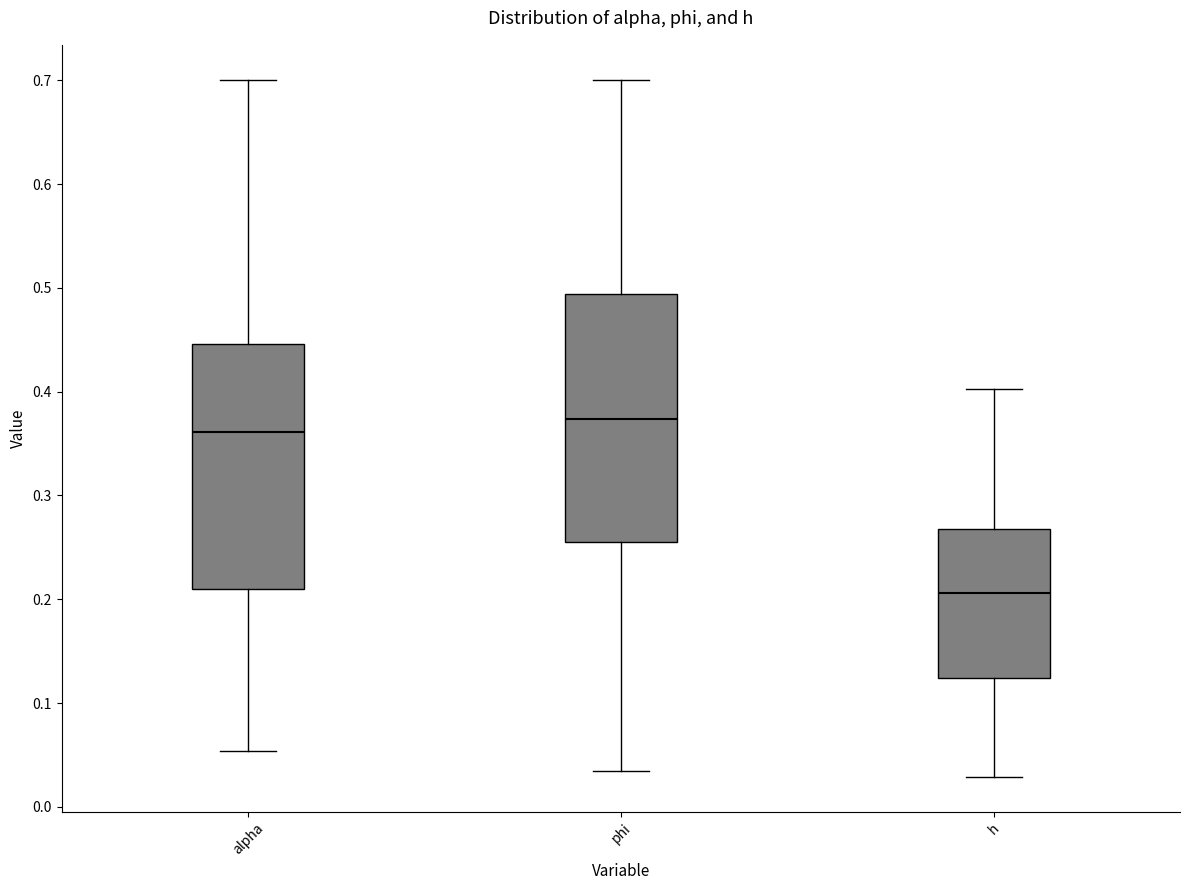

Where is the lower edge of the box for h on the y-axis? The values are not printed on the chart, so give them approximately, as read against the axis.

0.12